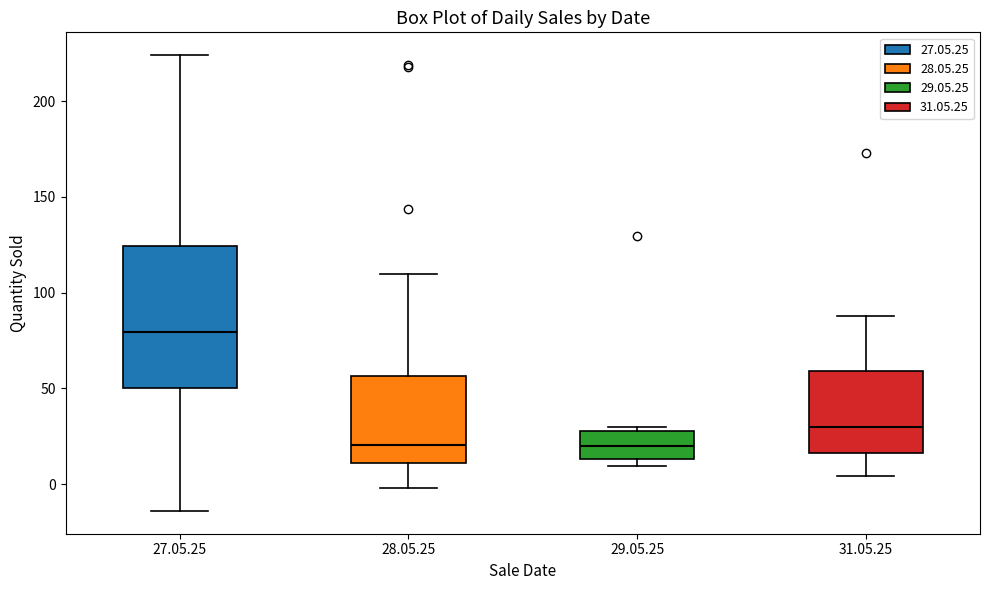

Which box's median line is the highest?

27.05.25